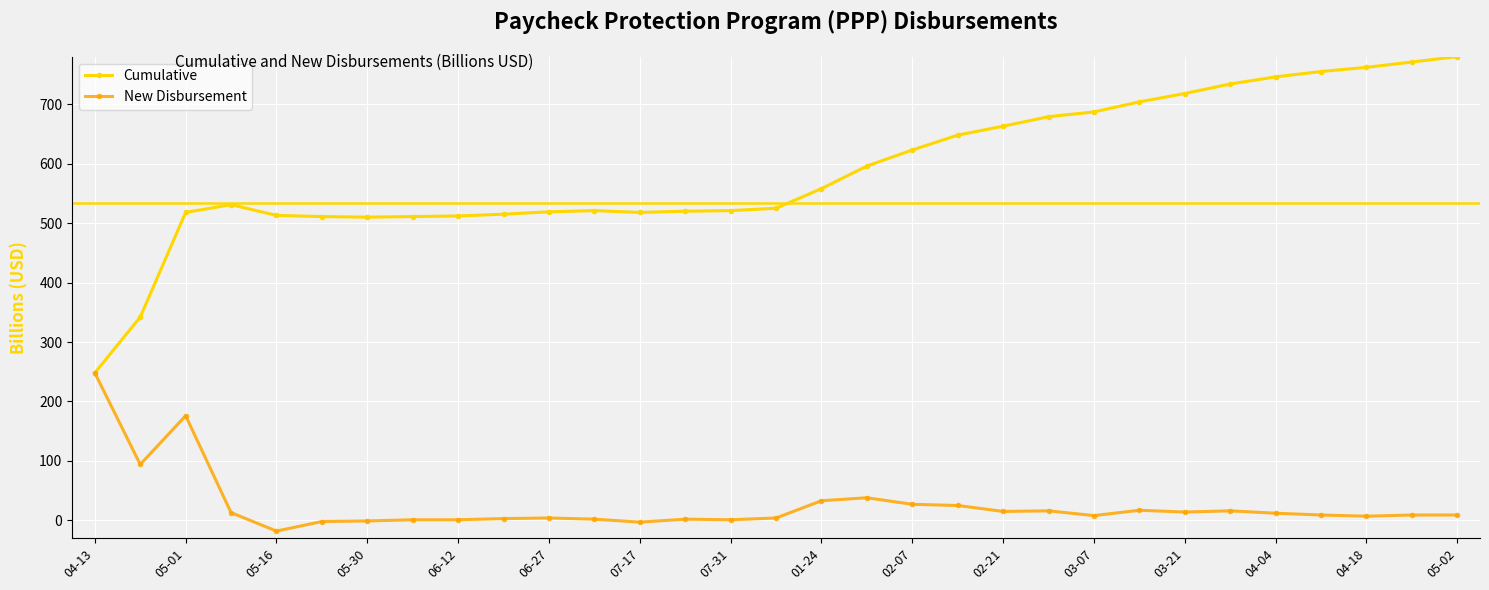

True or false: Cumulative has more than 1 interior local peaks.

True